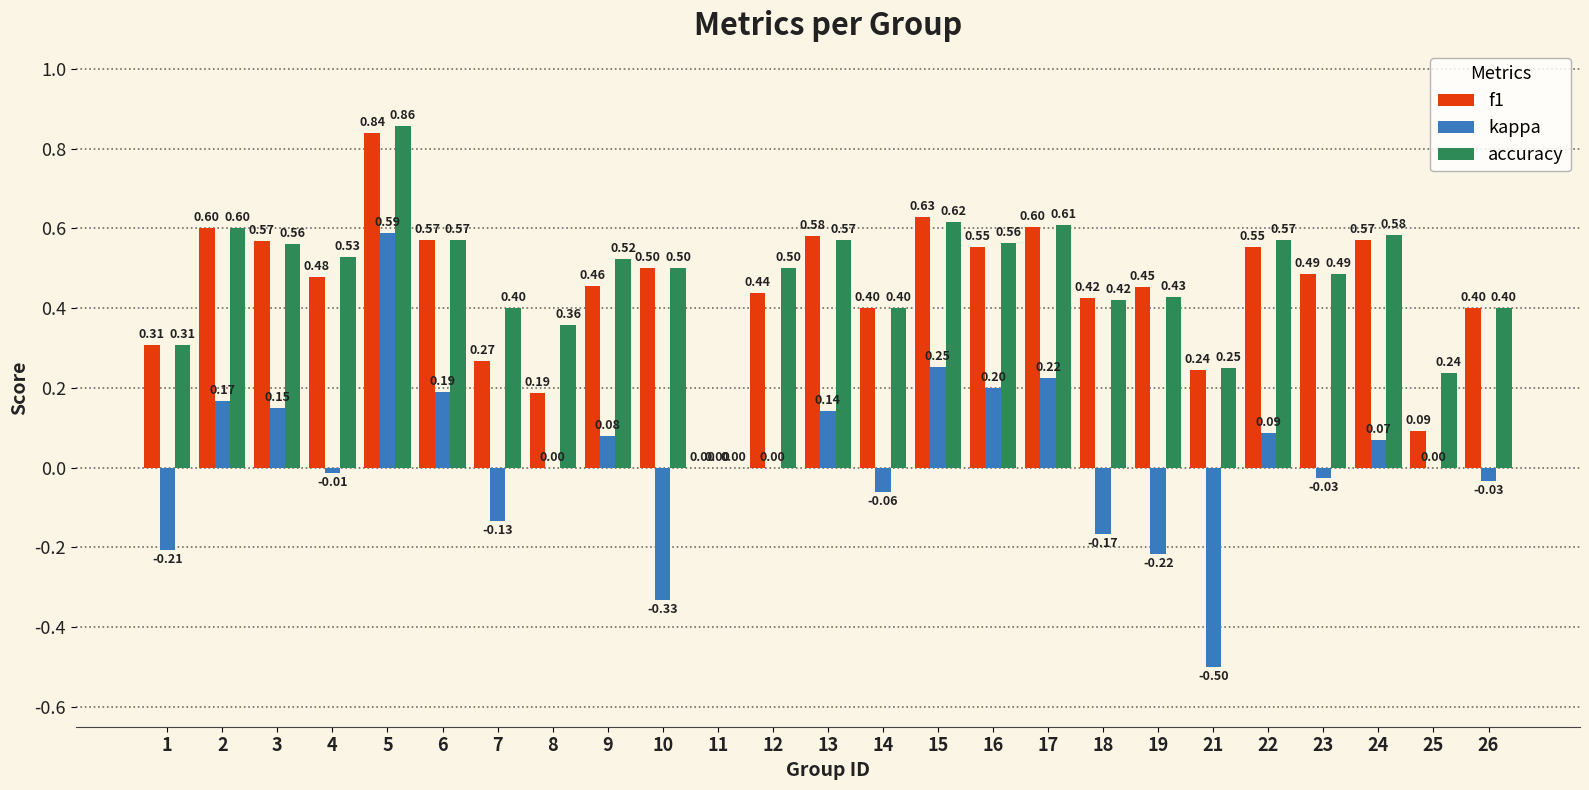

True or false: accuracy has a value of 0.2 at 21.

True